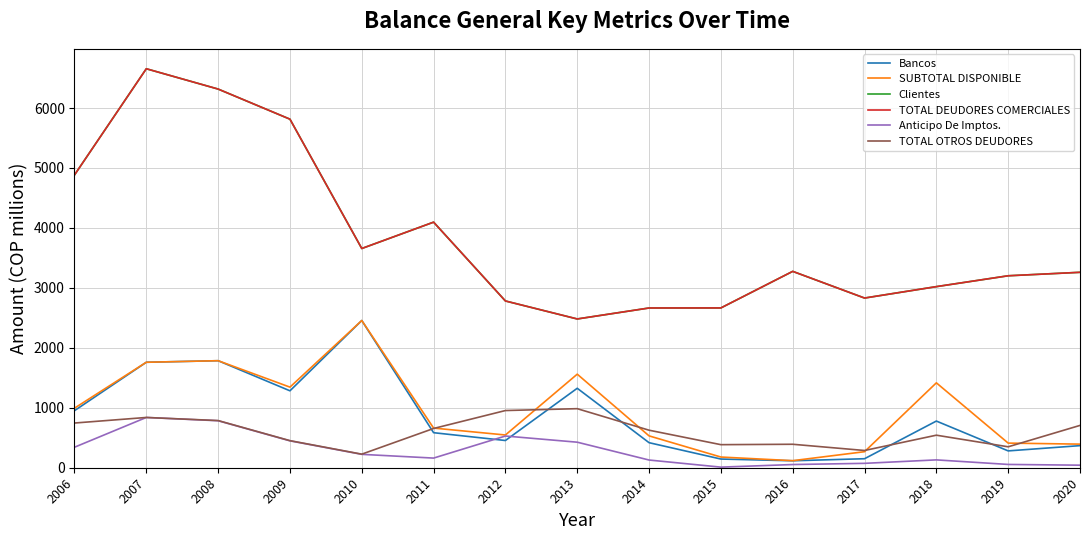

Reading right to left, what are all the values shown in this chart?

Bancos: 2020=368.7	2019=280.8	2018=778.5	2017=150.2	2016=116.1	2015=144.9	2014=417.7	2013=1325.5	2012=454.1	2011=584.4	2010=2455.8	2009=1283.2	2008=1785.4	2007=1759.3	2006=951.8
SUBTOTAL DISPONIBLE: 2020=393.6	2019=410.7	2018=1416.1	2017=267.4	2016=117.7	2015=178.4	2014=531.3	2013=1560.8	2012=546.1	2011=661.5	2010=2455.8	2009=1344.5	2008=1785.4	2007=1759.3	2006=993.5
Clientes: 2020=3259.9	2019=3202.1	2018=3021.0	2017=2830.5	2016=3275.7	2015=2665.5	2014=2664.7	2013=2481.7	2012=2781.7	2011=4096.6	2010=3656.9	2009=5814.5	2008=6316.6	2007=6655.5	2006=4883.4
TOTAL DEUDORES COMERCIALES: 2020=3259.9	2019=3202.1	2018=3021.0	2017=2830.5	2016=3275.7	2015=2665.5	2014=2664.7	2013=2481.7	2012=2781.7	2011=4096.6	2010=3656.9	2009=5814.5	2008=6316.6	2007=6655.5	2006=4883.4
Anticipo De Imptos.: 2020=42.5	2019=54.8	2018=130.8	2017=73.2	2016=53.3	2015=9.9	2014=128.4	2013=426.0	2012=529.0	2011=160.9	2010=223.1	2009=448.4	2008=783.7	2007=838.5	2006=341.9
TOTAL OTROS DEUDORES: 2020=705.9	2019=349.2	2018=542.8	2017=287.7	2016=391.4	2015=384.7	2014=626.0	2013=985.1	2012=954.0	2011=654.7	2010=226.4	2009=451.7	2008=786.7	2007=838.5	2006=745.7